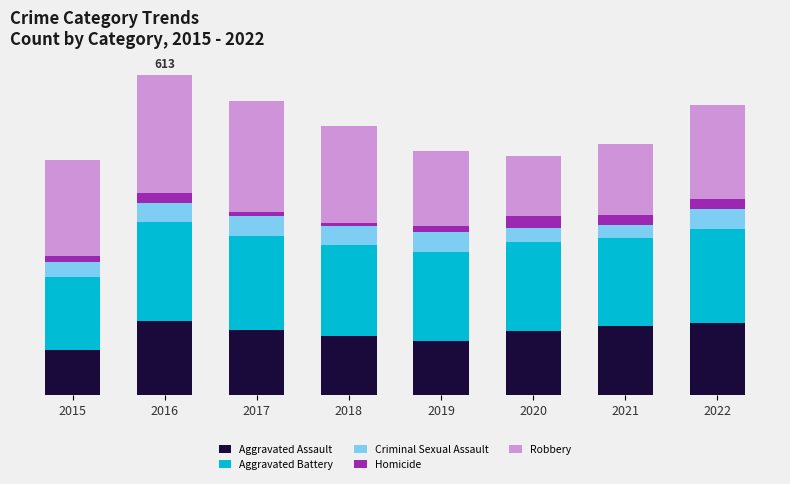

Are the bars grouped side by side (vs. stacked)?

No